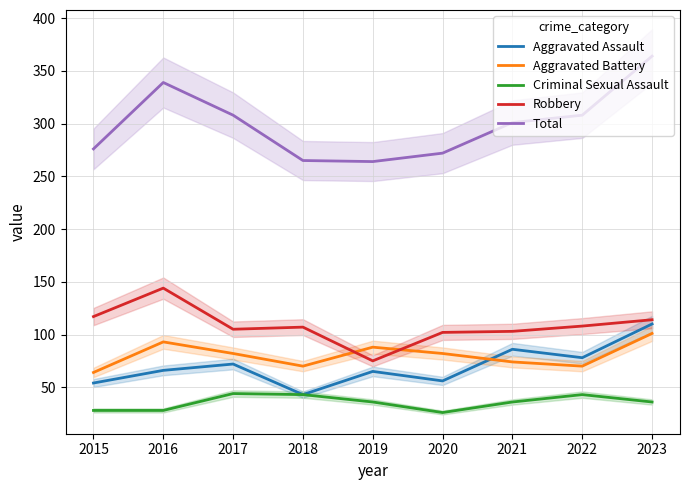

Which series has the largest total across all categories?

Total